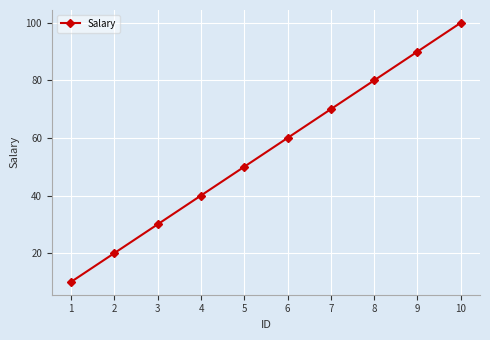

Reading right to left, transcribe all the data shown in this chart.

10=100	9=90	8=80	7=70	6=60	5=50	4=40	3=30	2=20	1=10